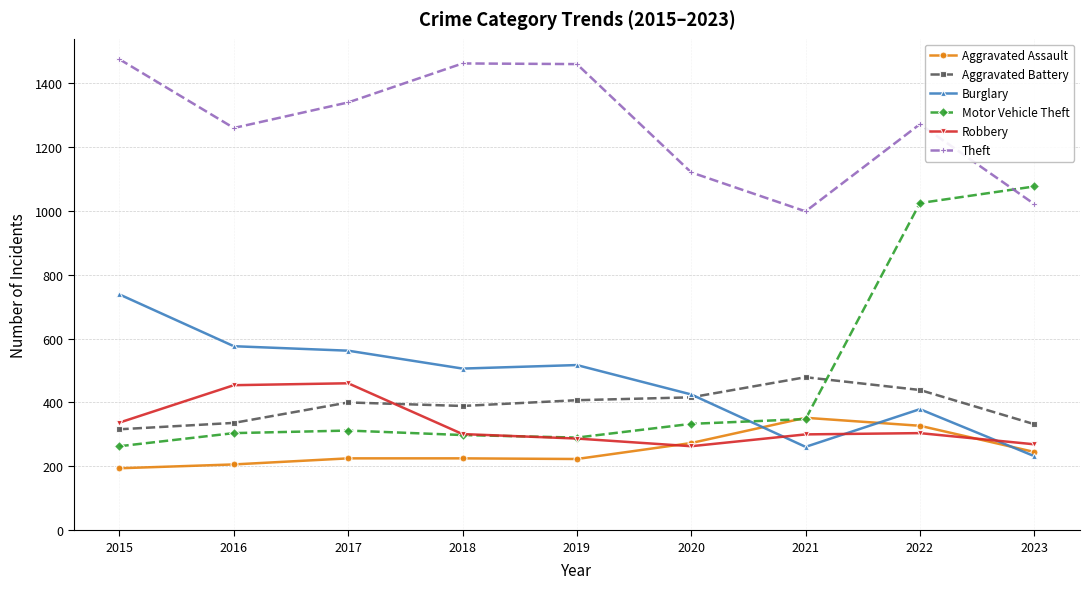

True or false: Aggravated Battery and Theft cross at least once.

False